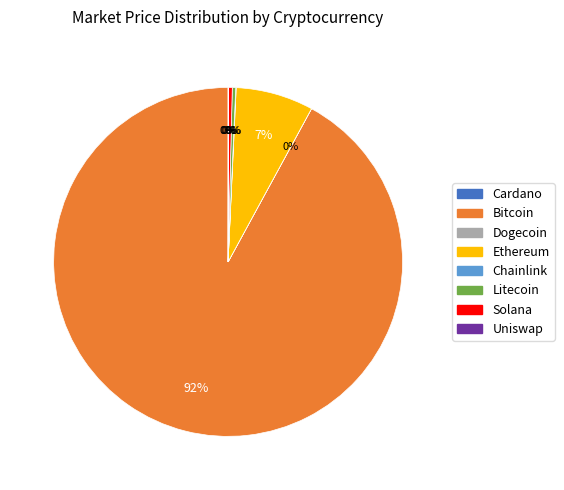

Is it true that Ethereum is 7% of the pie?

True